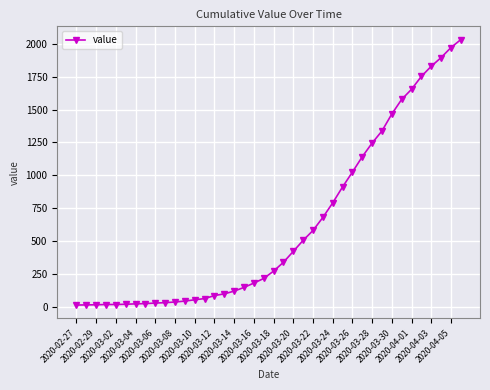

What is the maximum value shown in the chart?

2032